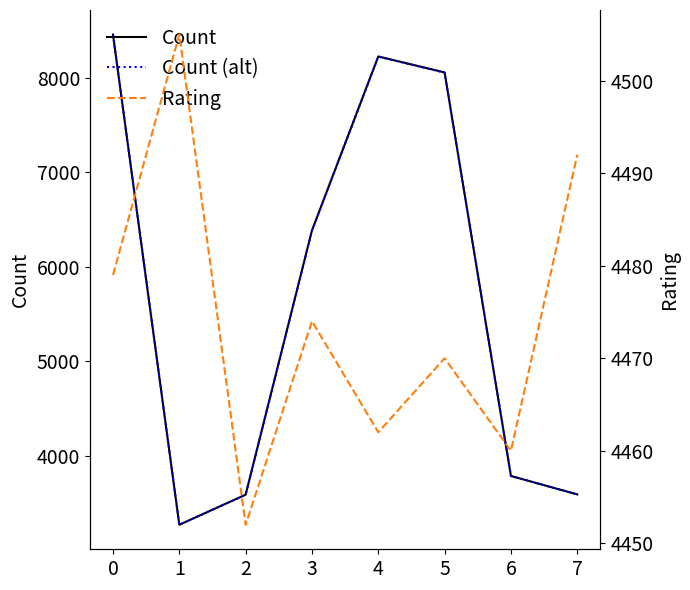

At how many categories does at least one series exceed 3332?

8